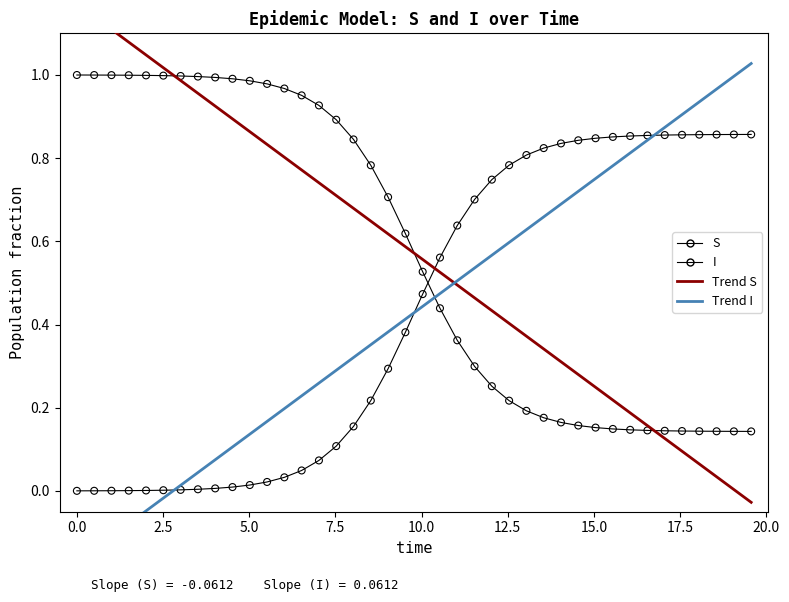

Which series contains the highest Y value?

S